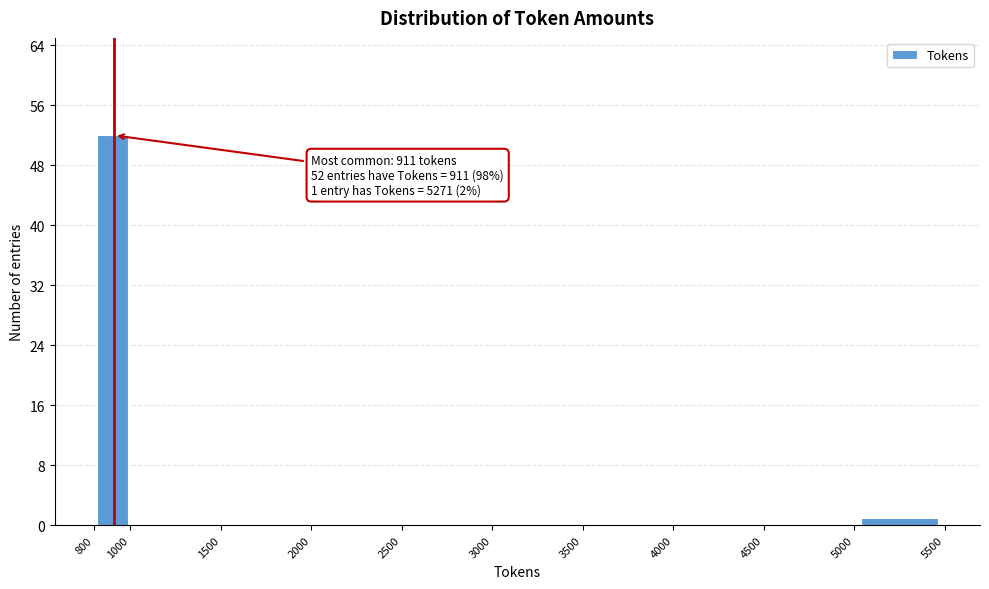

Over which range of the x-axis is the bar tallest?

800 to 1000